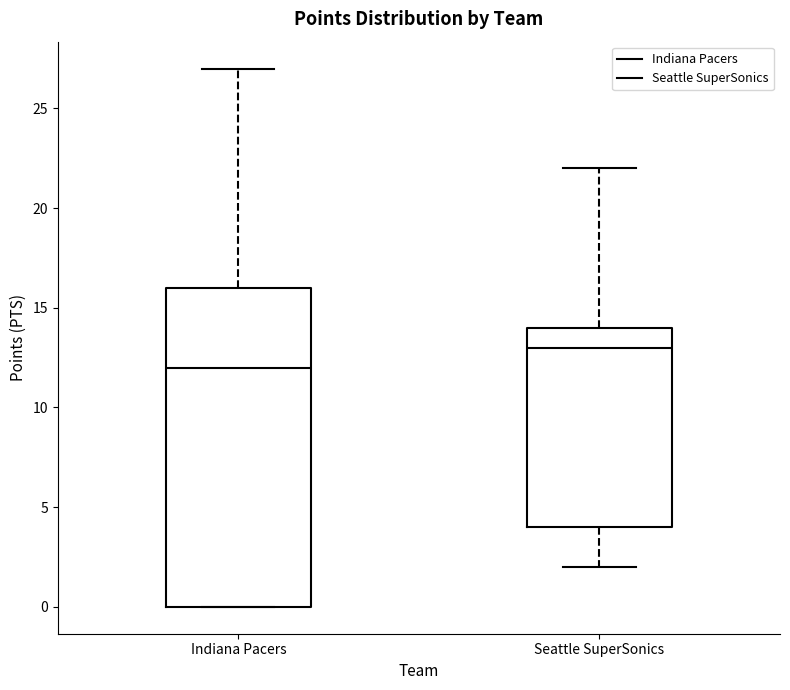

Reading left to right, transcribe this box plot: for each box, give where its median line is, the range the box spans, and where its two whiskers end, as read against the y-axis. The values are not printed on the chart, so give them approximately, as read against the axis.

Indiana Pacers: median 12, box 0 to 16, whiskers 0 to 27
Seattle SuperSonics: median 13, box 4 to 14, whiskers 2 to 22